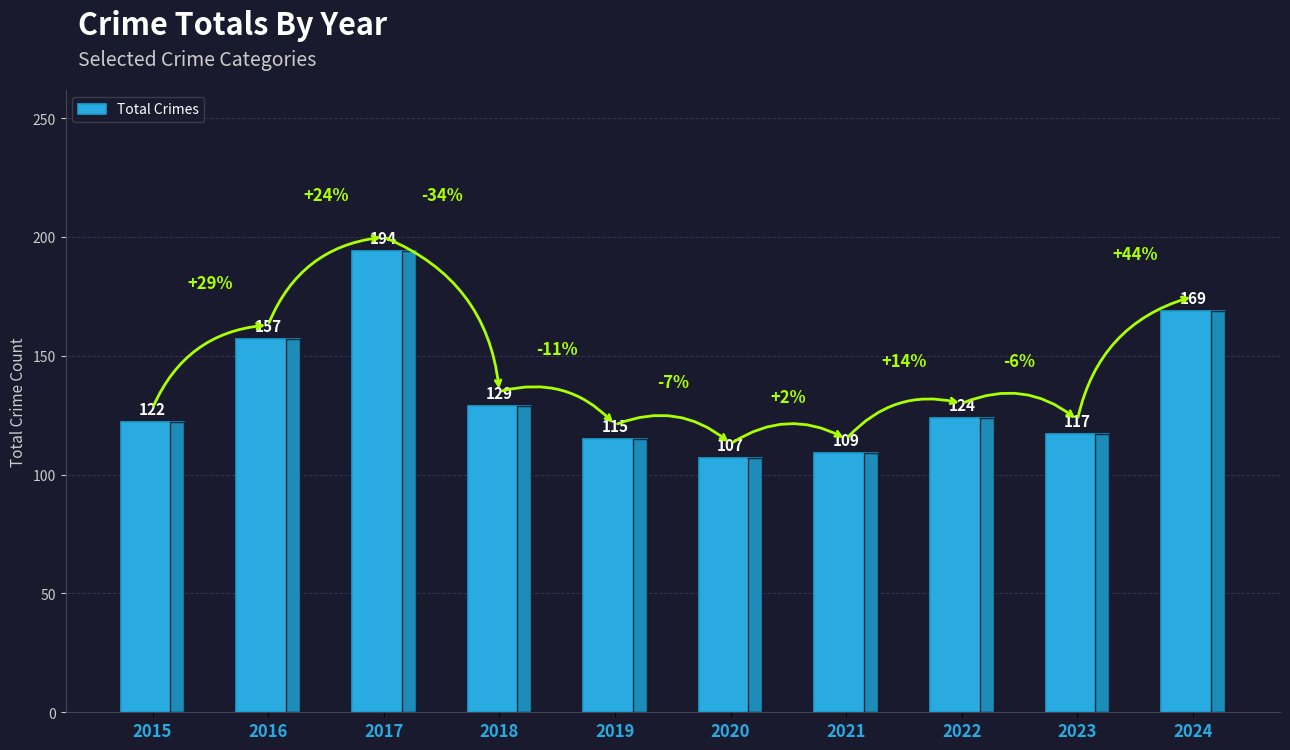

The chart shows a value of 283 at 2024. True or false?

False